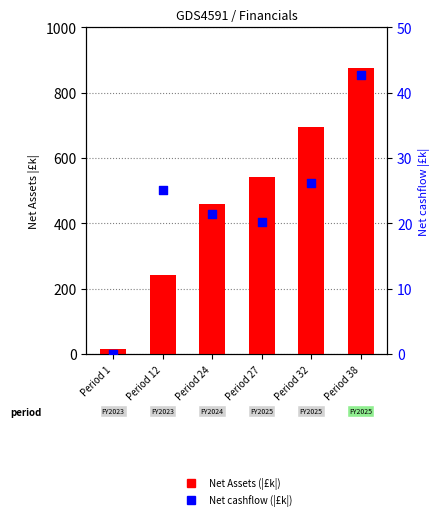

Which series has the widest spread of Y values?

Net Assets (|£k|)